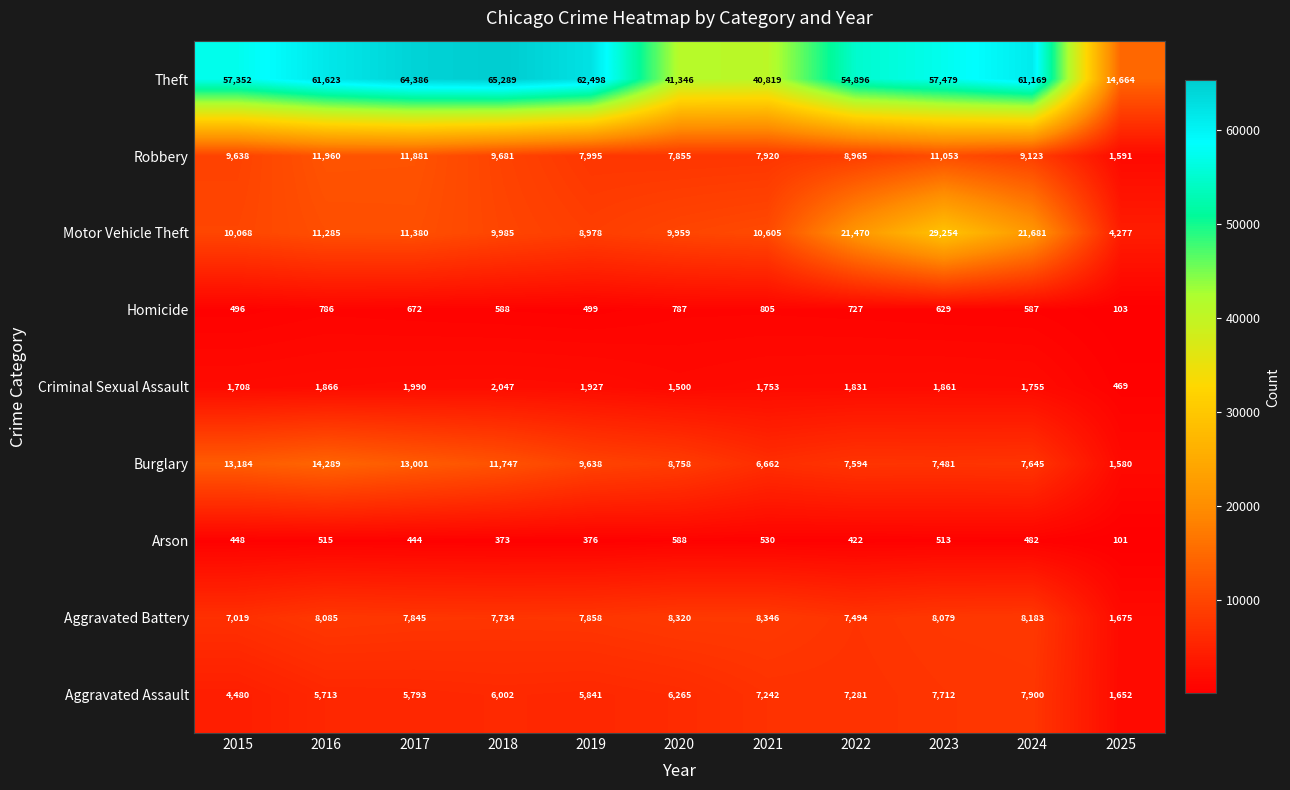

Which label corresponds to the smallest value in the chart?

2025